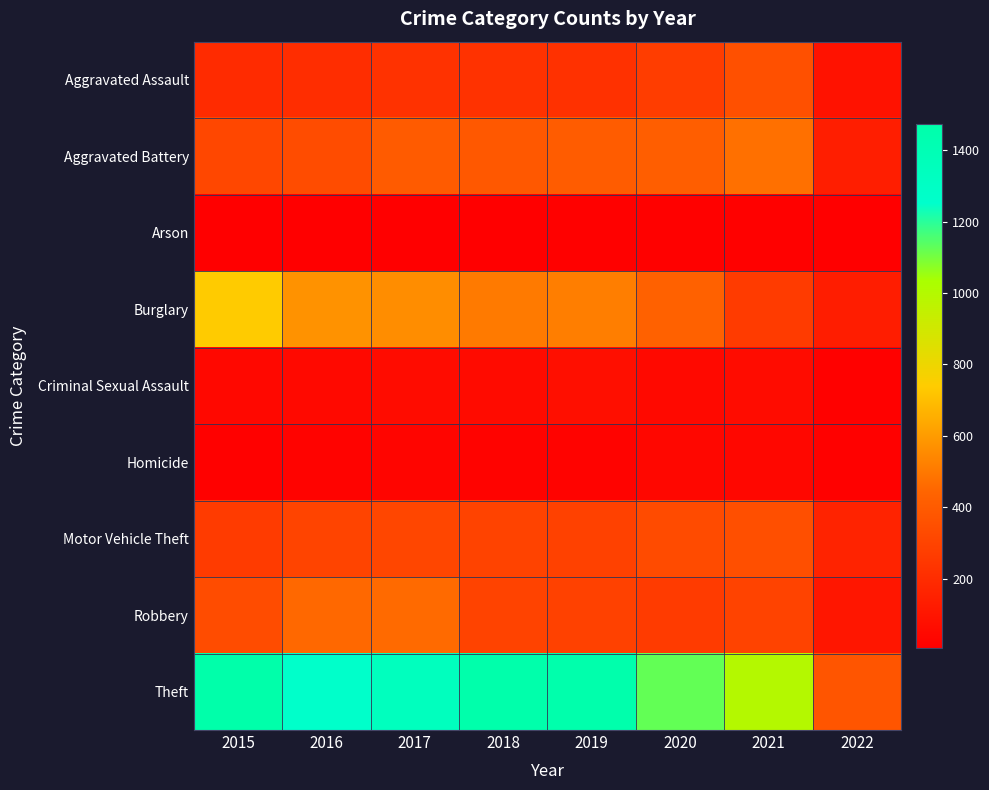

How many data points does each series have?

8